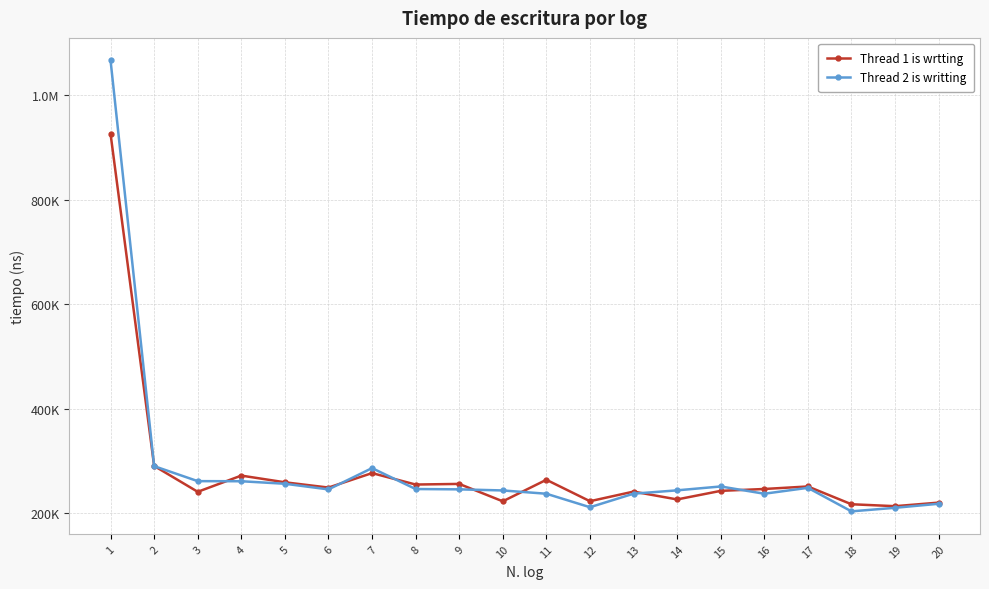

Rank the series by their maximum value, from lowest to highest.

Thread 1 is wrtting, Thread 2 is writting